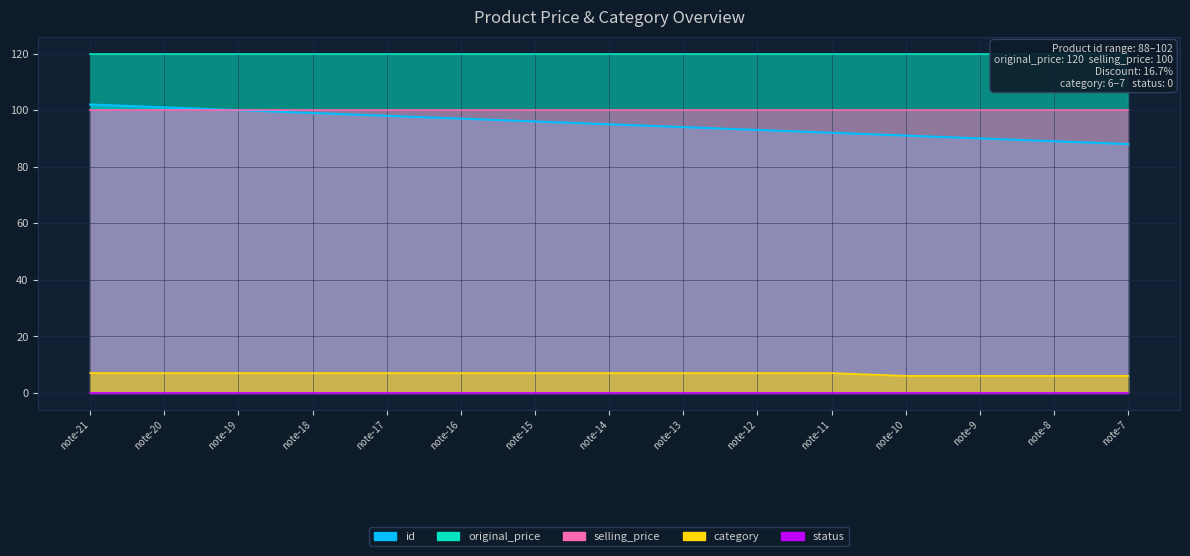

What is the value of the selling_price point at the 9th from the left?

100